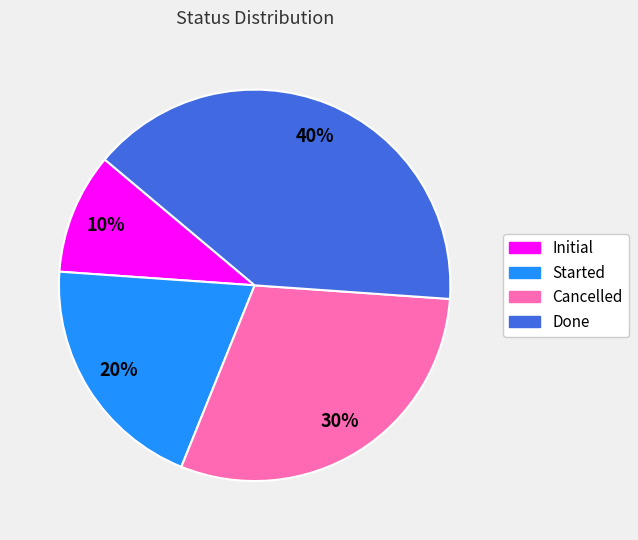

To the nearest percent, what percentage of the pie is Initial?

10%